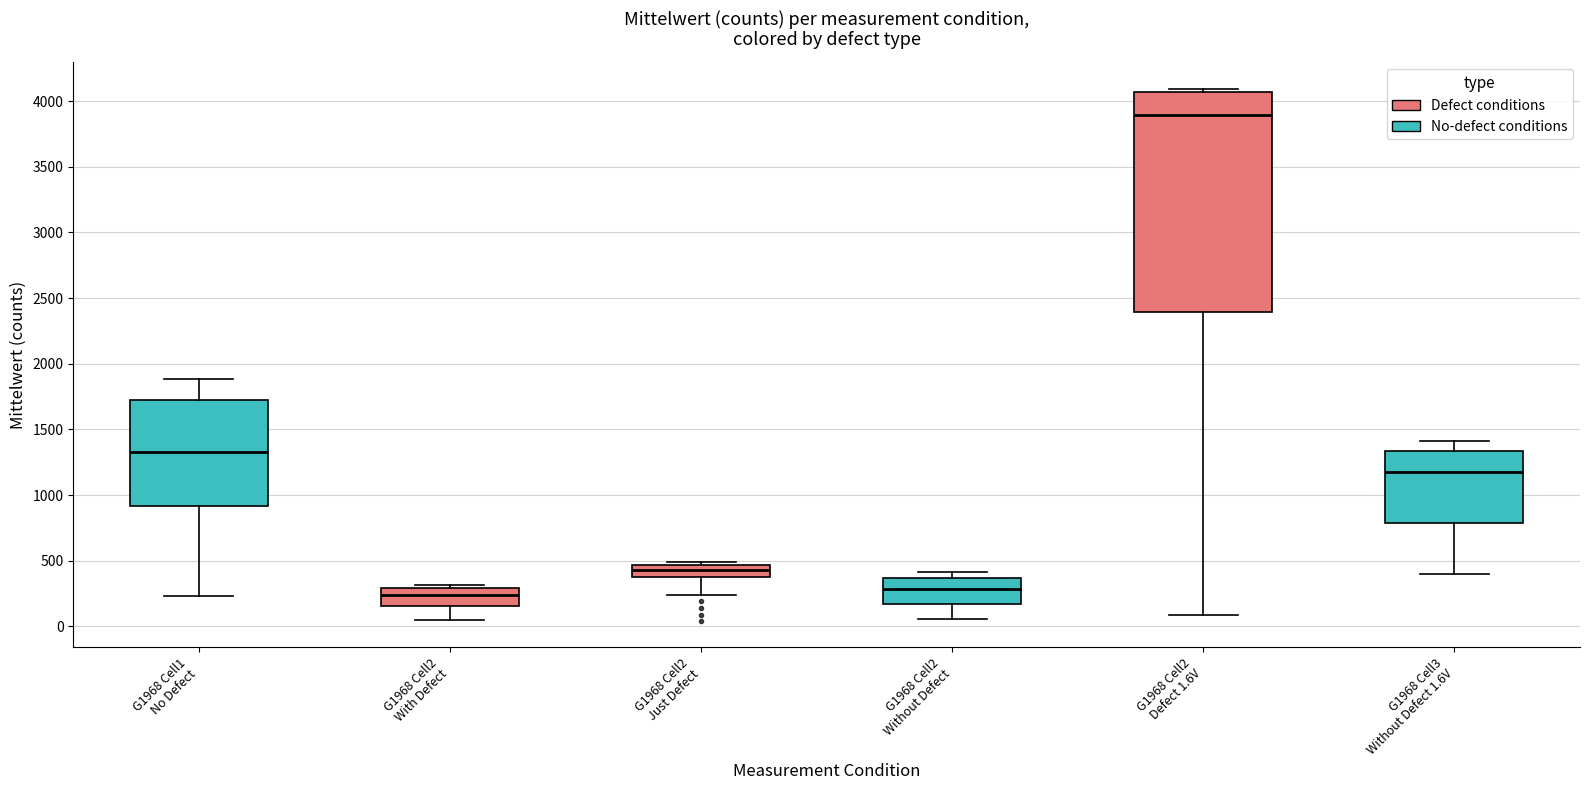

Reading left to right, transcribe this box plot: for each box, give where its median line is, the range the box spans, and where its two whiskers end, as read against the y-axis. The values are not printed on the chart, so give them approximately, as read against the axis.

G1968 Cell1 No Defect: median 1350, box 900 to 1700, whiskers 250 to 1900
G1968 Cell2 With Defect: median 250, box 150 to 300, whiskers 50 to 300 (just above the box's upper edge)
G1968 Cell2 Just Defect: median 450 (inside the box), box 400 to 450, whiskers 250 to 500
G1968 Cell2 Without Defect: median 300, box 150 to 350, whiskers 50 to 400
G1968 Cell2 Defect 1.6V: median 3900, box 2400 to 4050, whiskers 100 to 4100
G1968 Cell3 Without Defect 1.6V: median 1200, box 800 to 1350, whiskers 400 to 1400